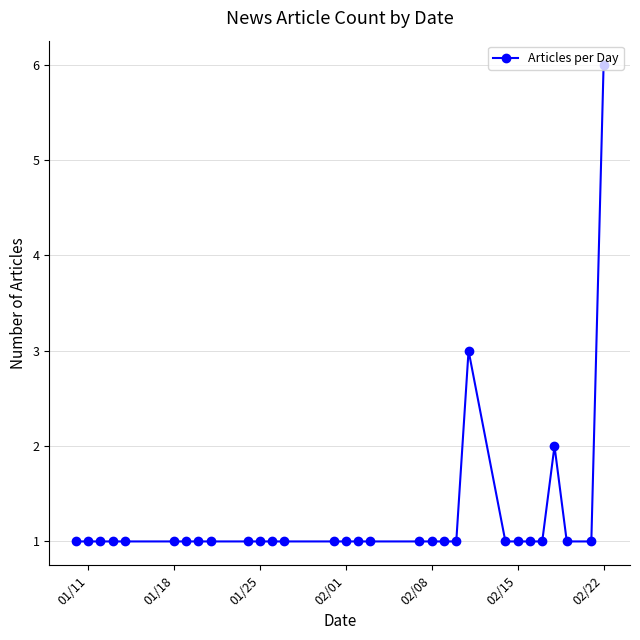

Is it true that the value at 02/08 is 1?

True